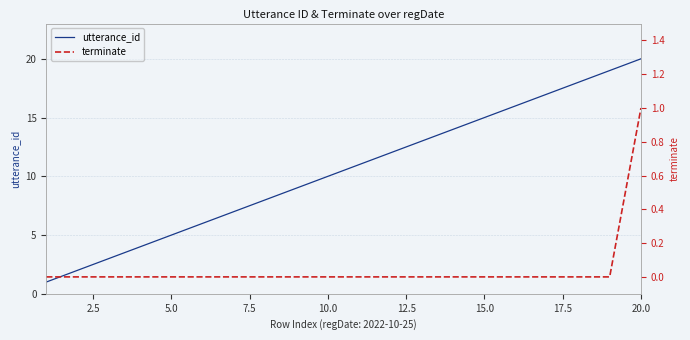

At which label is utterance_id closest to 10?

10.0